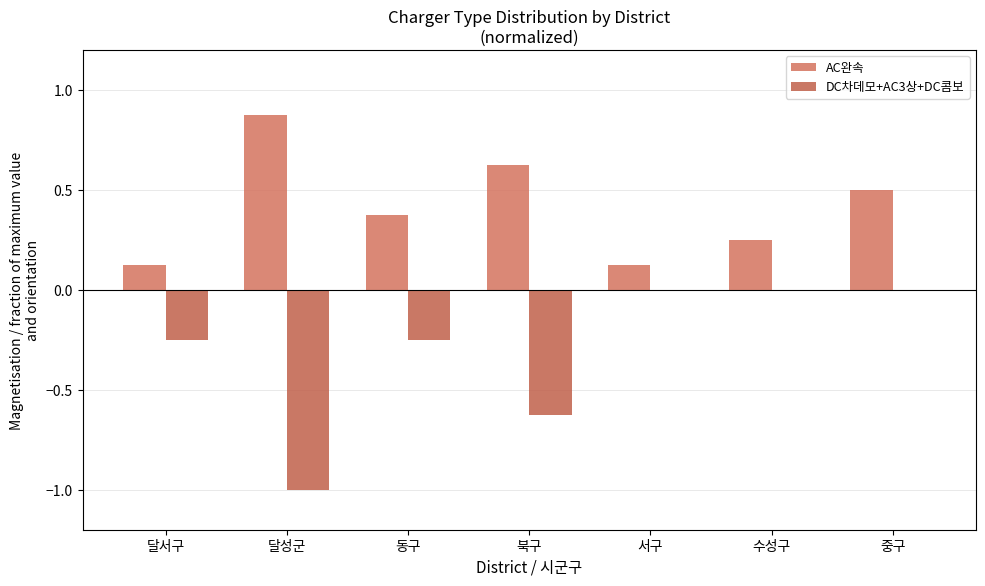

Between 달성군 and 서구, which series saw the biggest shift?

DC차데모+AC3상+DC콤보